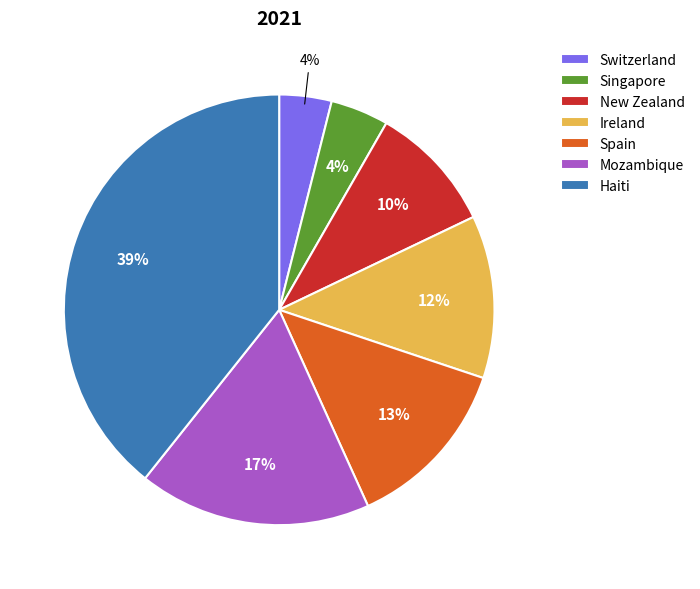

What percentage is the Ireland slice, to the nearest percent?

12%